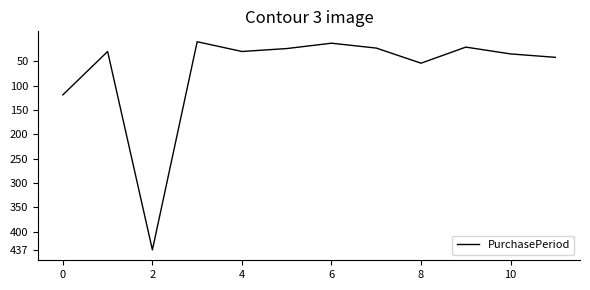

Count the number of categories in the chart.

12